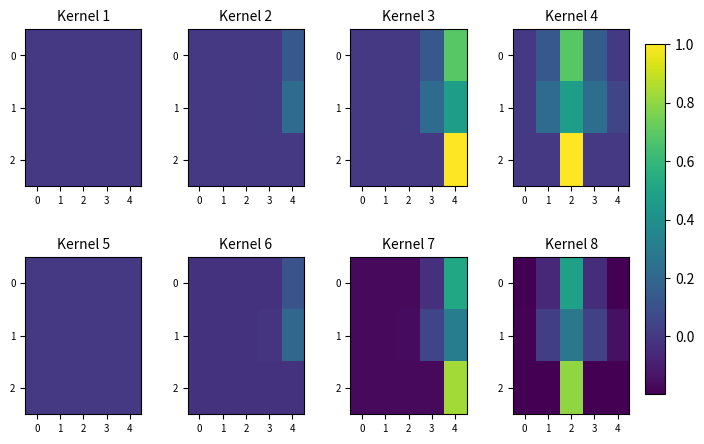

True or false: 0 has a value of -0.0 at 3.

True